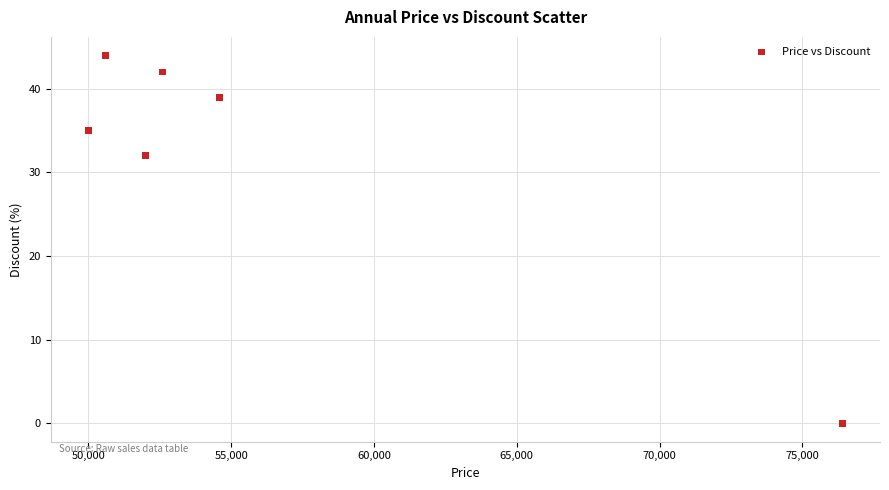

What Y value in the scatter plot is closest to 22?

32